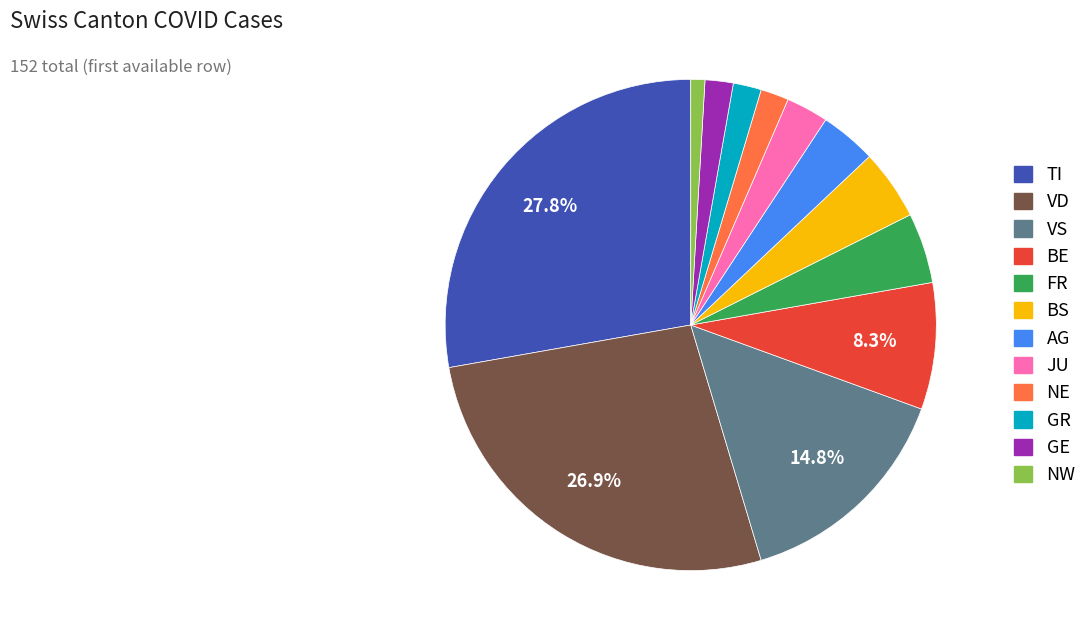

Count the number of slices in the pie.

12